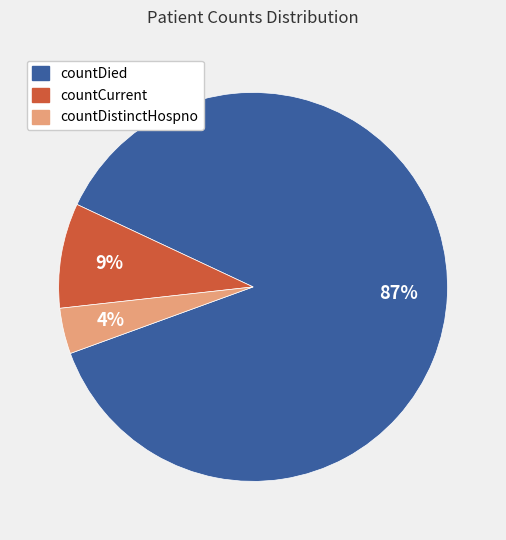

Is it true that countCurrent is 15% of the pie?

False